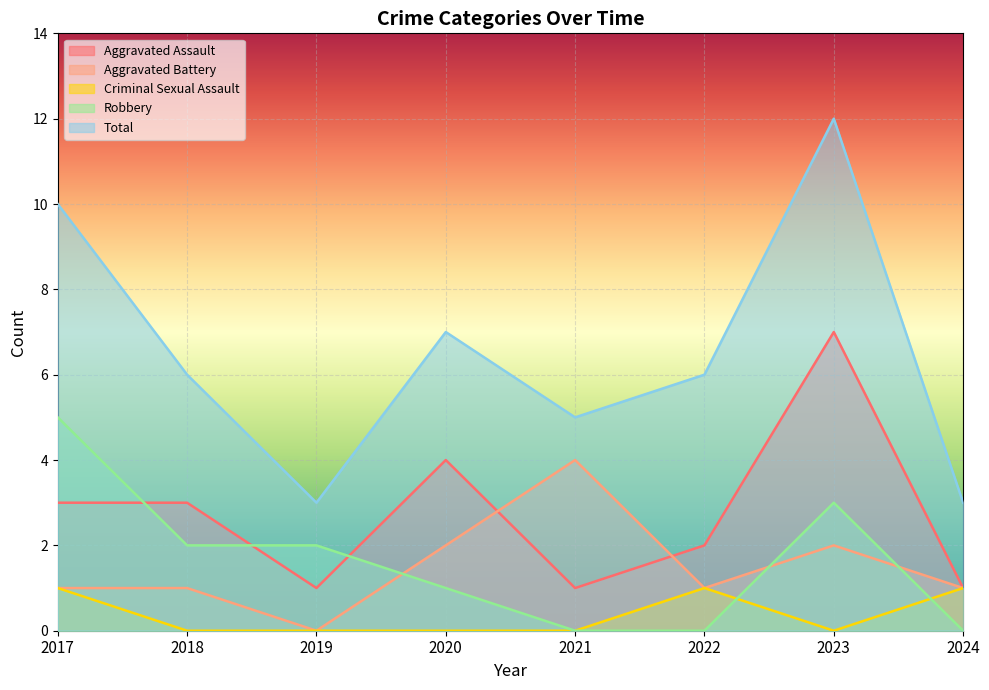

After their last crossing, which series has the higher values: Aggravated Battery or Robbery?

Aggravated Battery